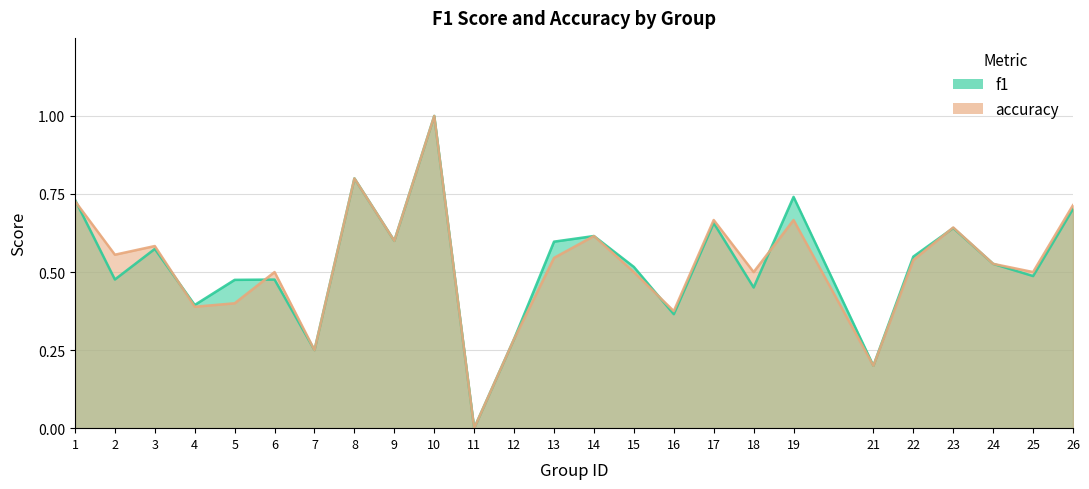

True or false: accuracy has a value of 1.1 at 26.

False